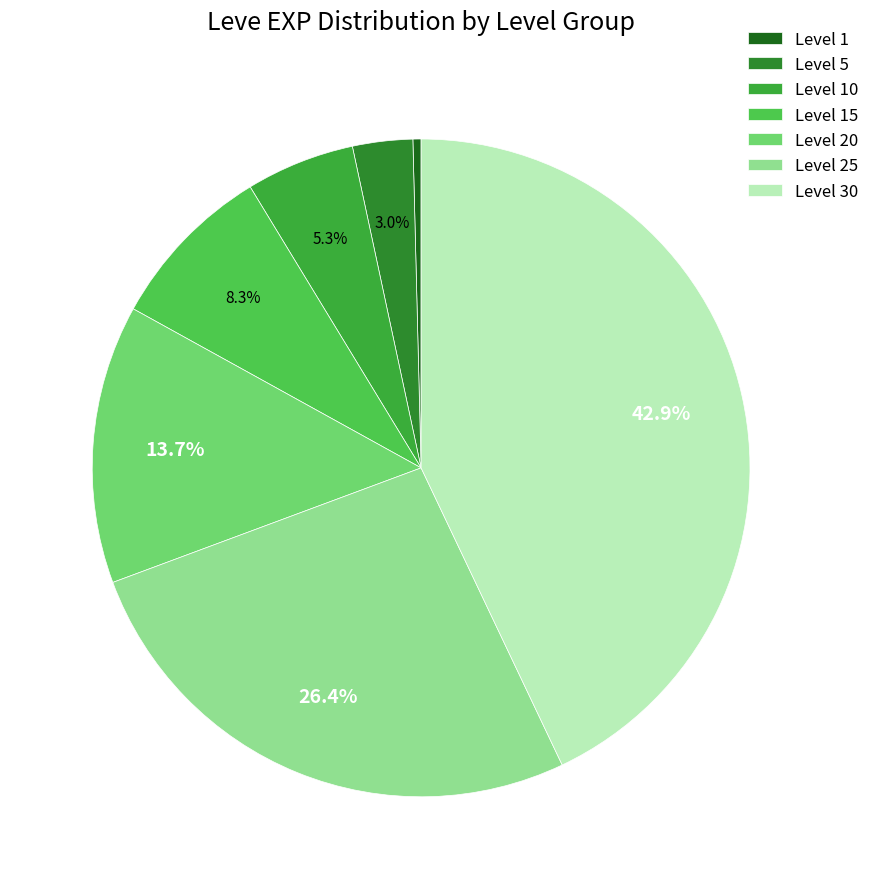

What is the largest slice in the pie chart?

Level 30